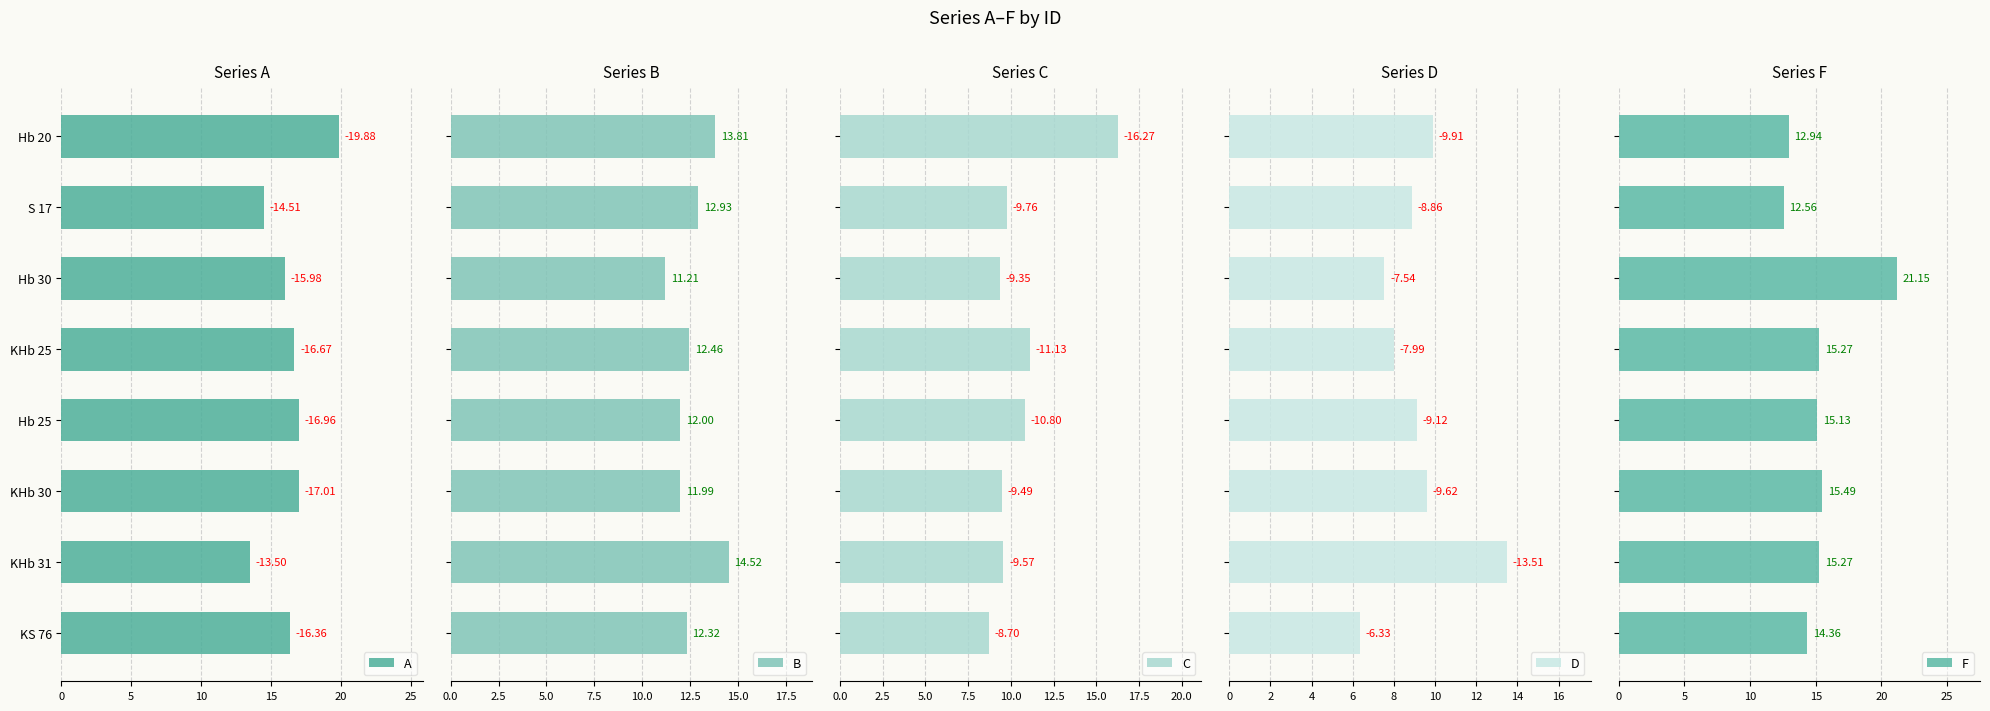

How many groups of bars are there?

8